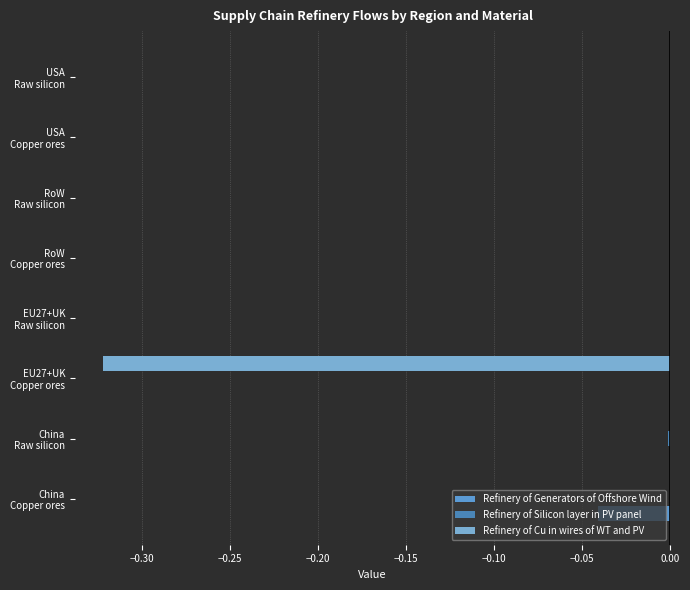

Which series has the widest spread of values?

Refinery of Cu in wires of WT and PV